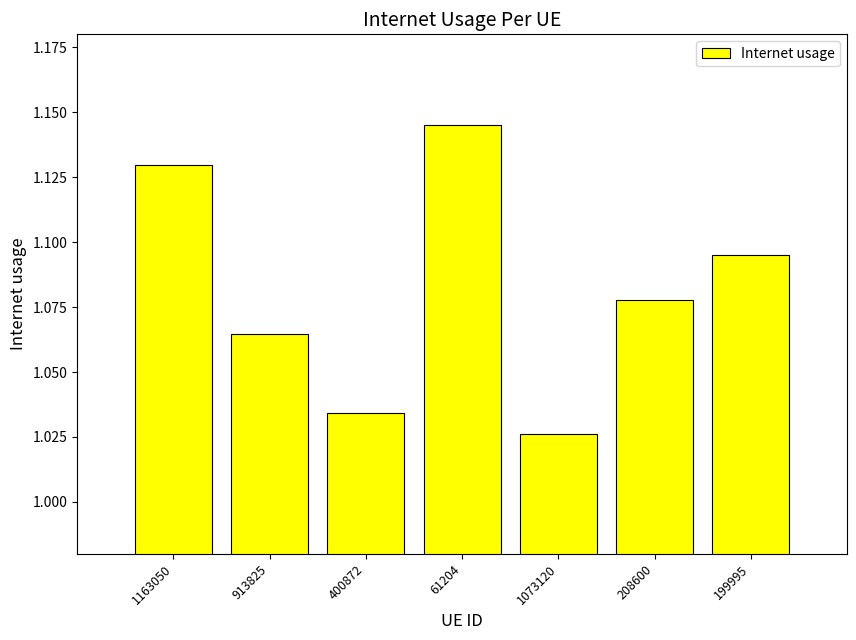

What is the label of the 2nd bar from the left?

913825